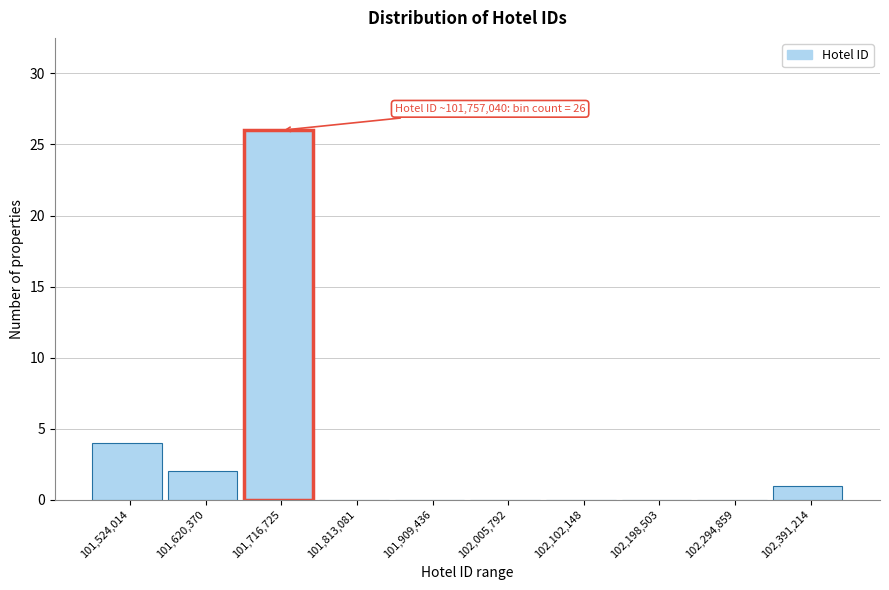

Reading right to left, list all the values displayed in this chart.

102,391,214=1	102,294,859=0	102,198,503=0	102,102,148=0	102,005,792=0	101,909,436=0	101,813,081=0	101,716,725=26	101,620,370=2	101,524,014=4